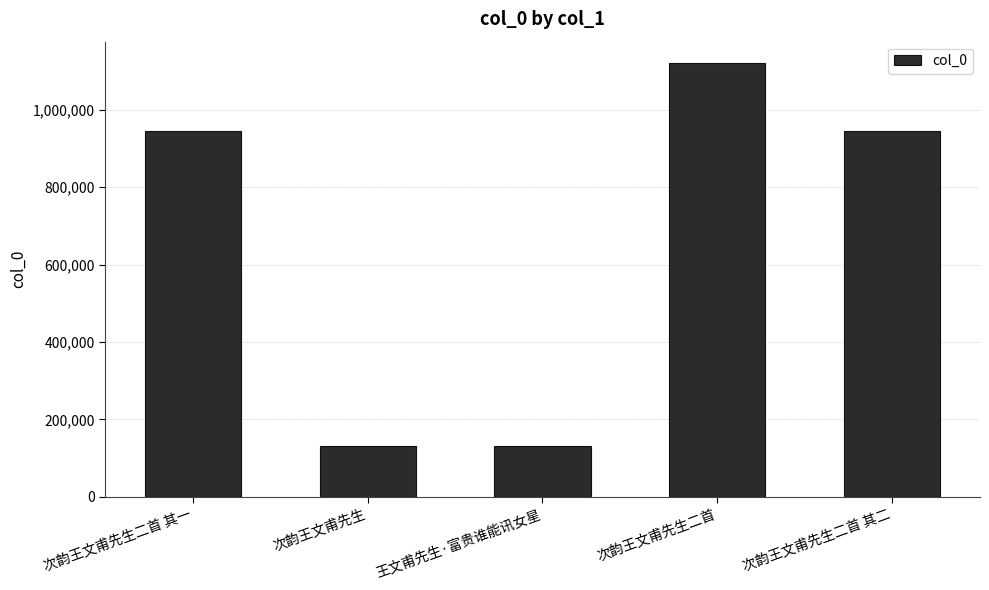

Does the chart contain any negative values?

No